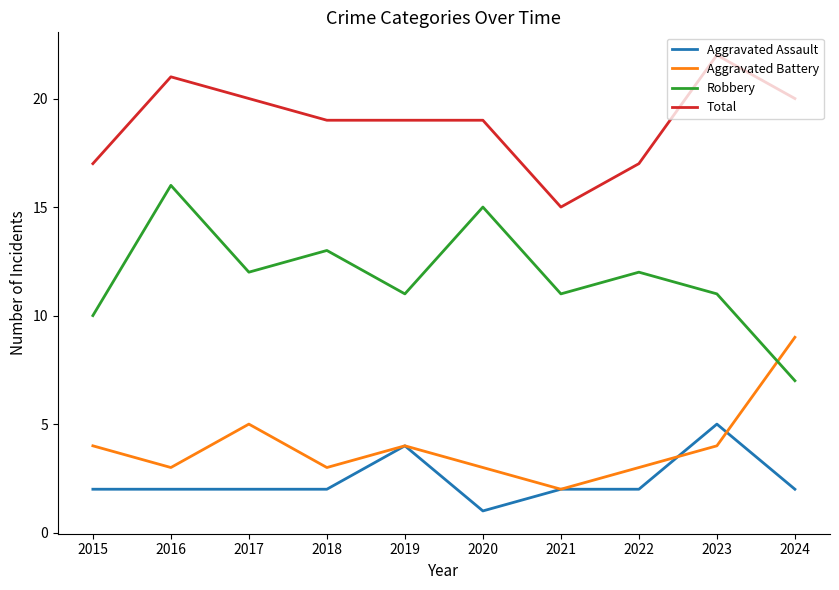

At which category does the chart reach its peak across all series?

2023